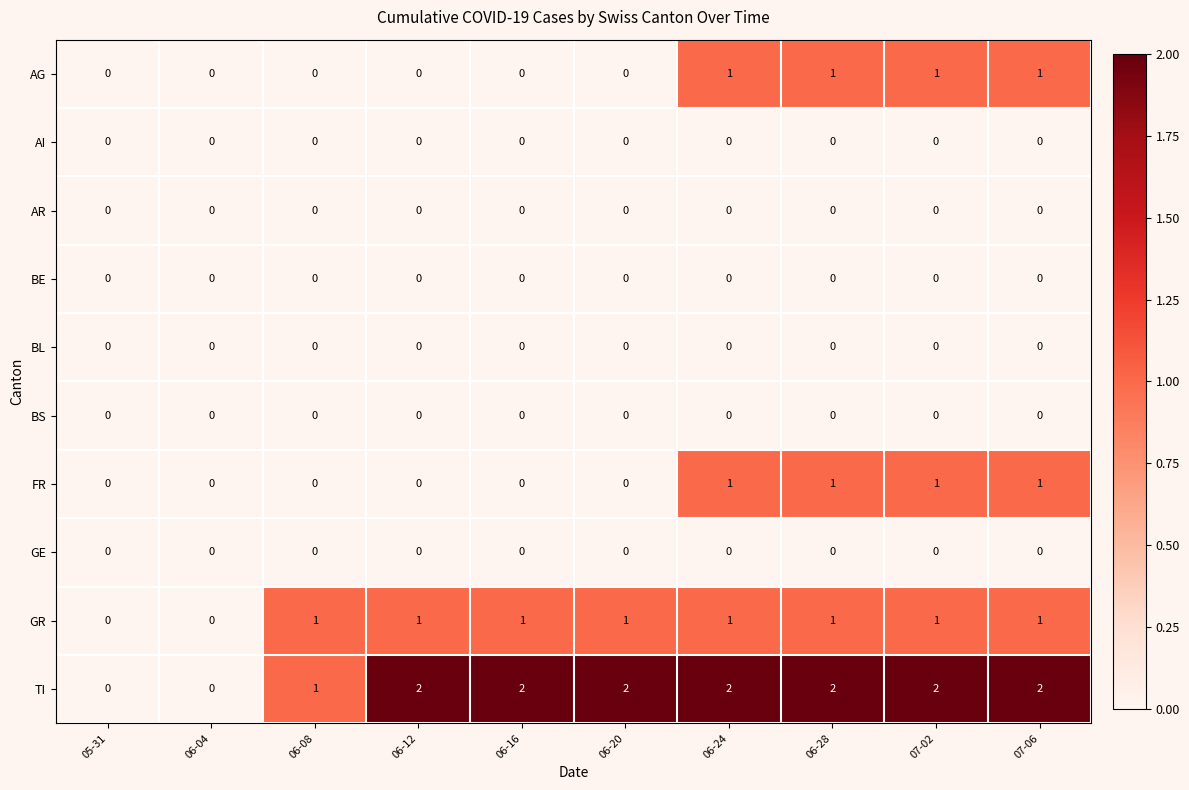

What is the total value across all series at 07-06?

5